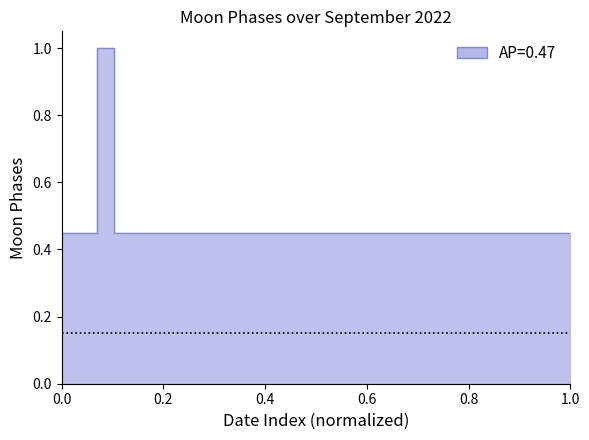

What is the average value?

0.5